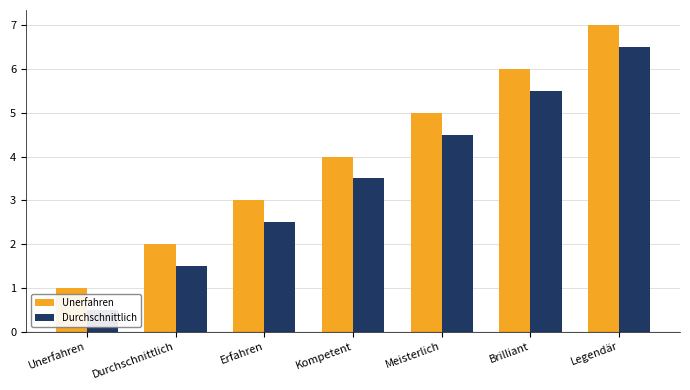

Rank the series at Unerfahren from lowest to highest value.

Durchschnittlich, Unerfahren